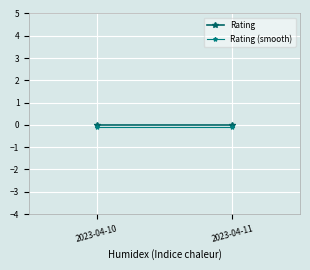

The Rating (smooth) series shows -0.0 at 2023-04-10. True or false?

False